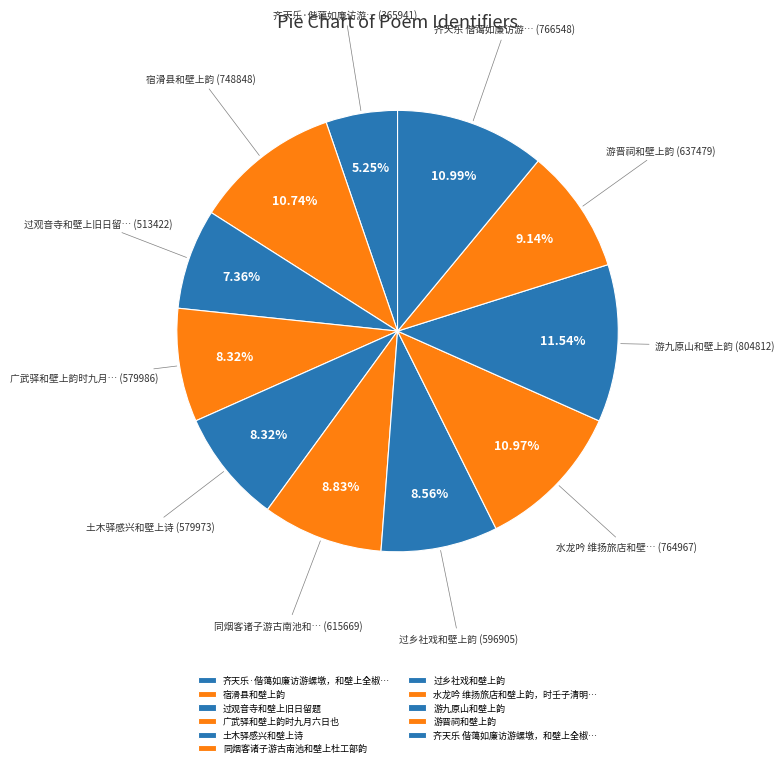

How many slices are in this pie chart?

11